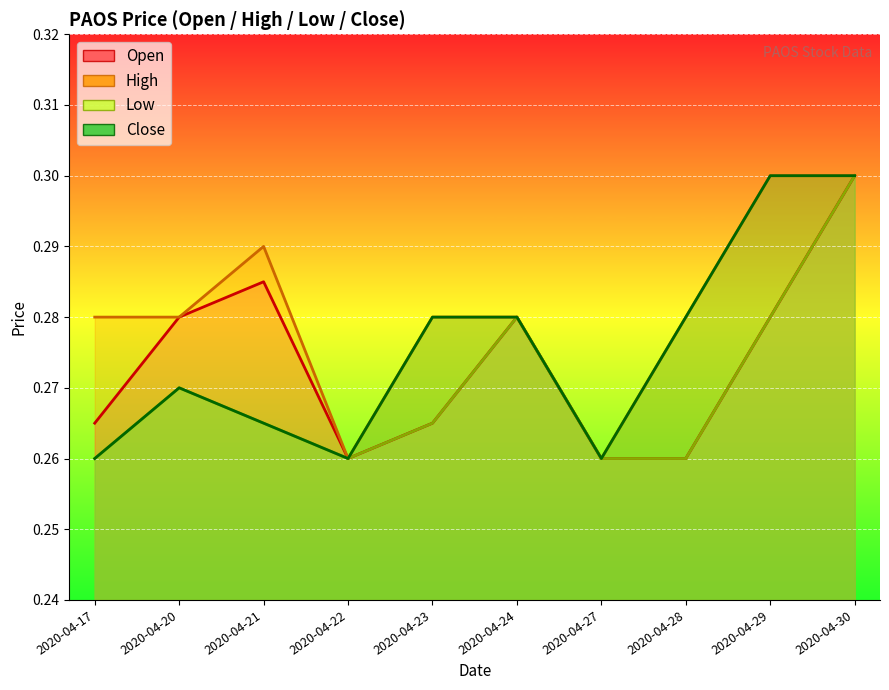

True or false: close and high intersect in this chart.

False